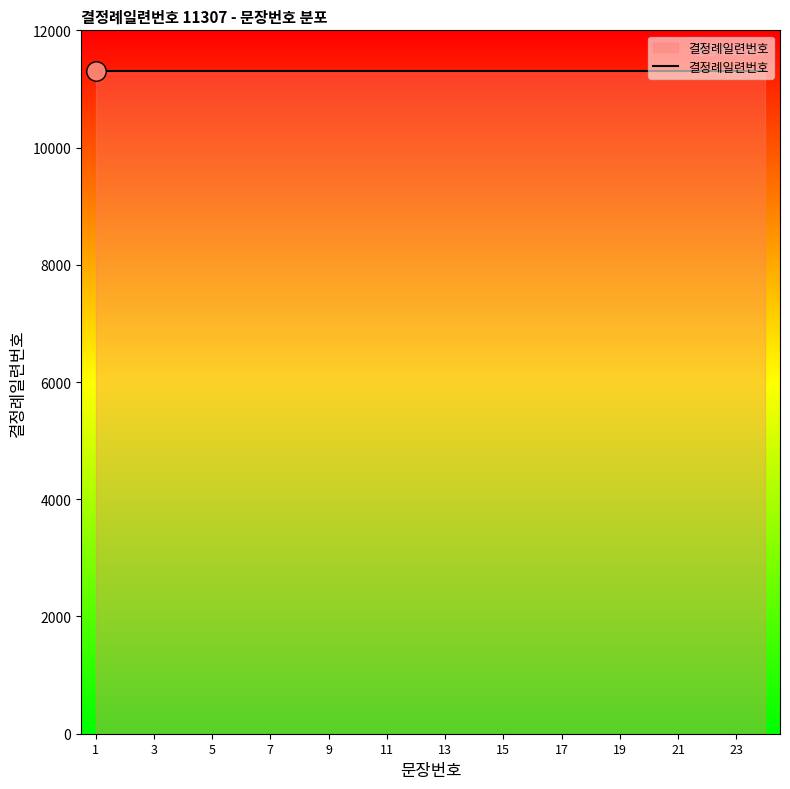

Rank the categories by value from lowest to highest.

1, 2, 3, 4, 5, 6, 7, 8, 9, 10, 11, 12, 13, 14, 15, 16, 17, 18, 19, 20, 21, 22, 23, 24